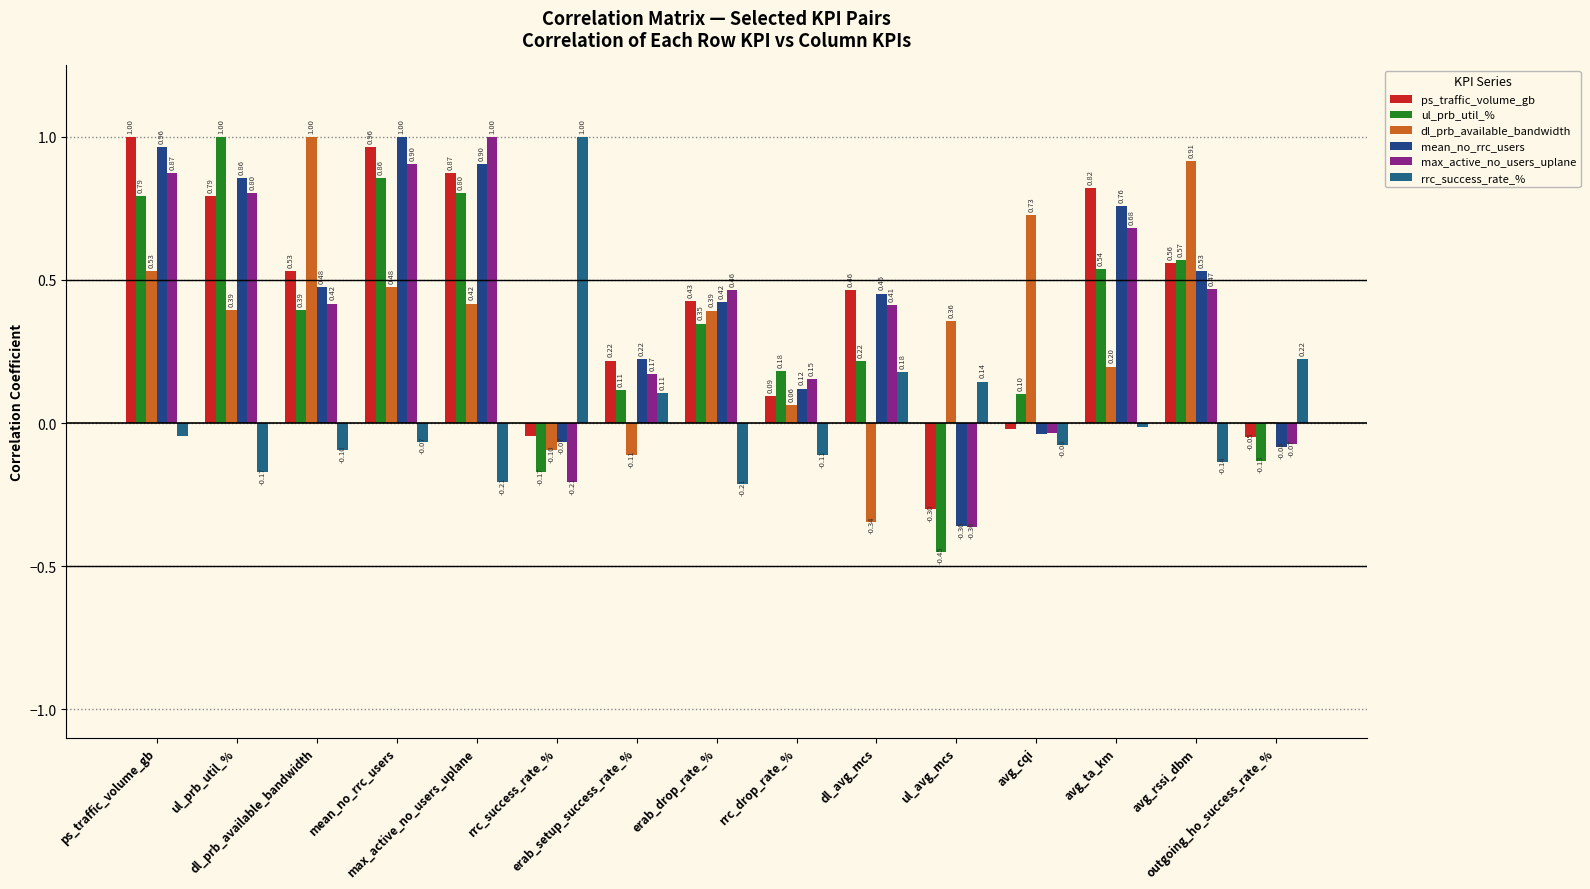

Reading right to left, list all the values displayed in this chart.

ps_traffic_volume_gb: -0.1	0.6	0.8	-0.0	-0.3	0.5	0.1	0.4	0.2	-0.0	0.9	1.0	0.5	0.8	1.0
ul_prb_util_%: -0.1	0.6	0.5	0.1	-0.4	0.2	0.2	0.3	0.1	-0.2	0.8	0.9	0.4	1.0	0.8
dl_prb_available_bandwidth: 0.0	0.9	0.2	0.7	0.4	-0.3	0.1	0.4	-0.1	-0.1	0.4	0.5	1.0	0.4	0.5
mean_no_rrc_users: -0.1	0.5	0.8	-0.0	-0.4	0.5	0.1	0.4	0.2	-0.1	0.9	1.0	0.5	0.9	1.0
max_active_no_users_uplane: -0.1	0.5	0.7	-0.0	-0.4	0.4	0.2	0.5	0.2	-0.2	1.0	0.9	0.4	0.8	0.9
rrc_success_rate_%: 0.2	-0.1	-0.0	-0.1	0.1	0.2	-0.1	-0.2	0.1	1.0	-0.2	-0.1	-0.1	-0.2	-0.0